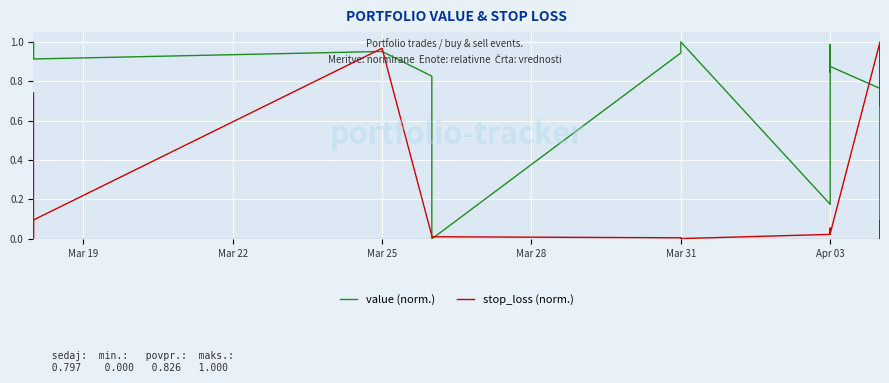

Which series has the largest total across all categories?

value (norm.)